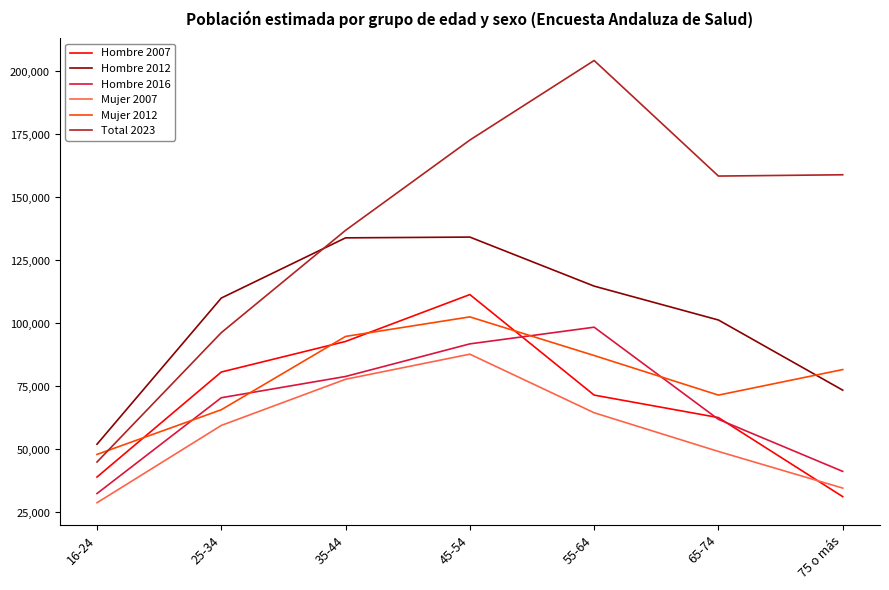

True or false: Hombre 2007 has more than 1 interior local peaks.

False